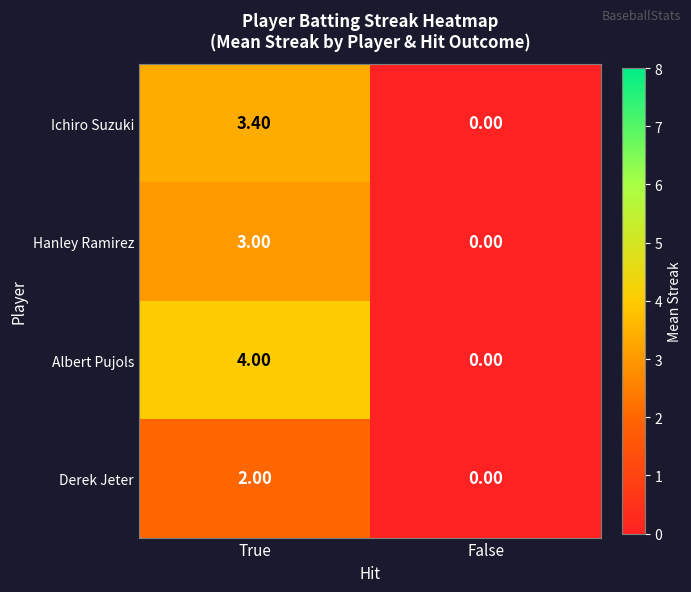

At which label does Ichiro Suzuki first exceed 3?

True